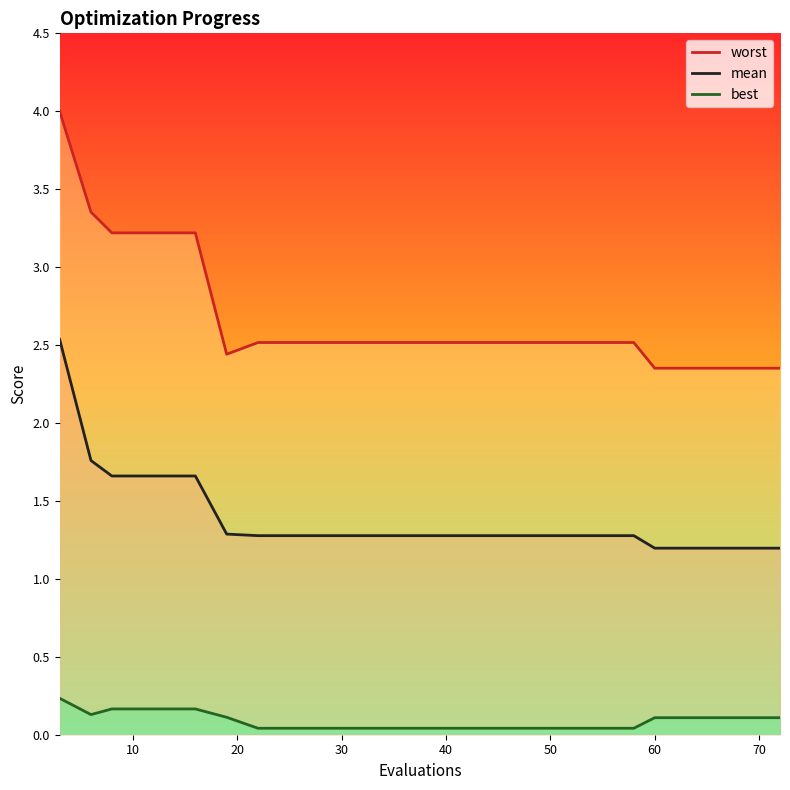

What is the difference between the maximum and second lowest values in the mean series?

1.3